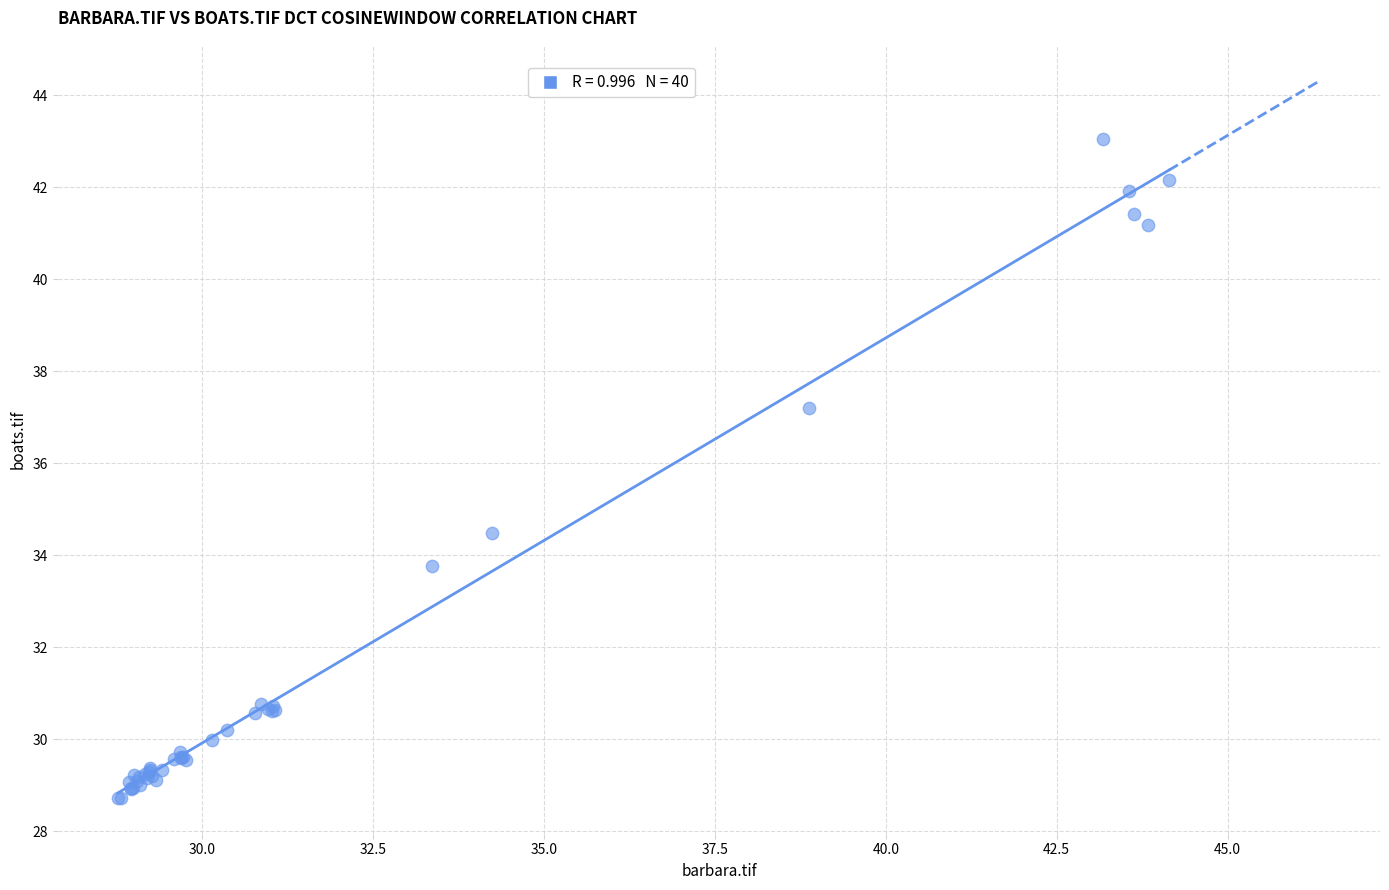

What Y value in the scatter plot is closest to 35?

34.5